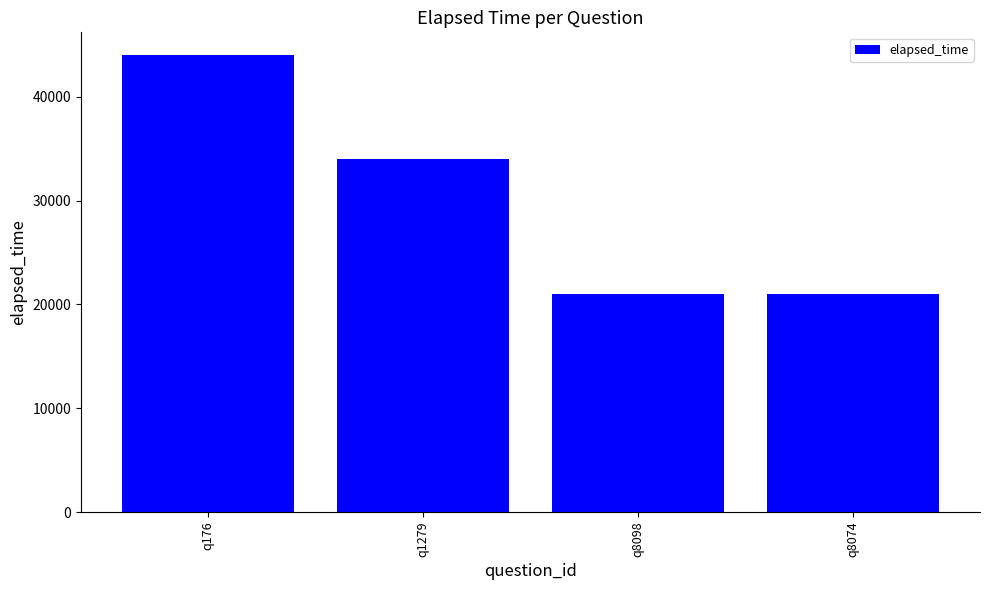

How many series are shown in this chart?

1